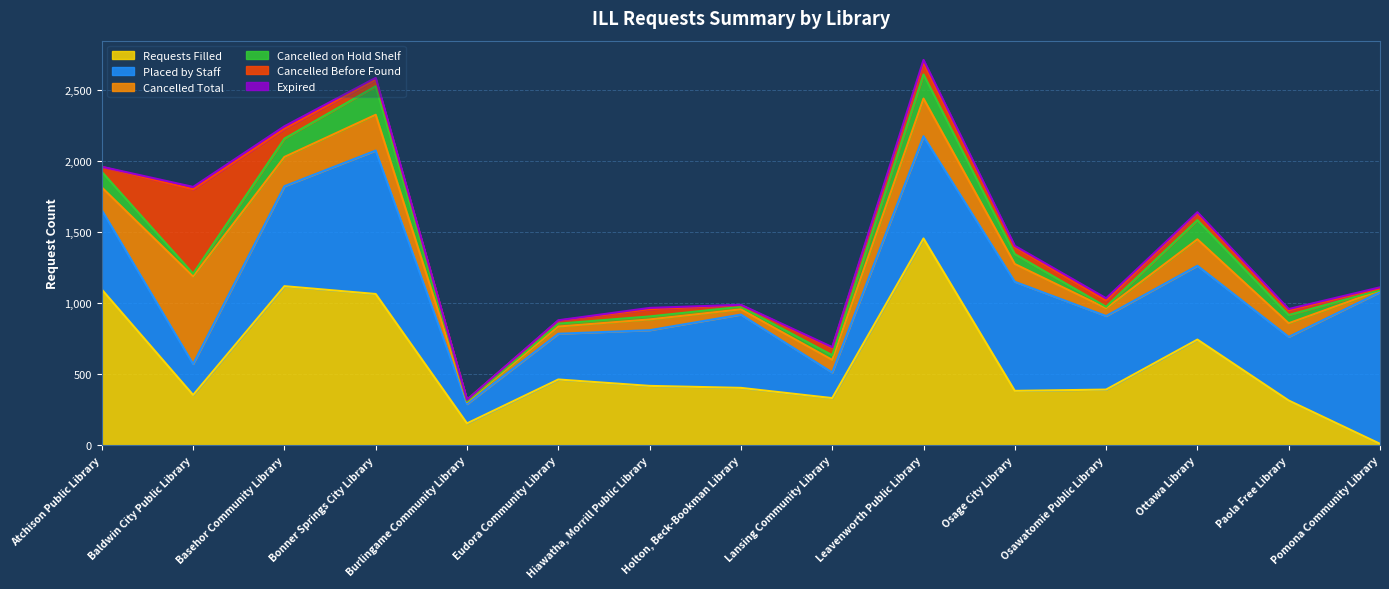

True or false: Cancelled Before Found has a value of 21 at Eudora Community Library.

True